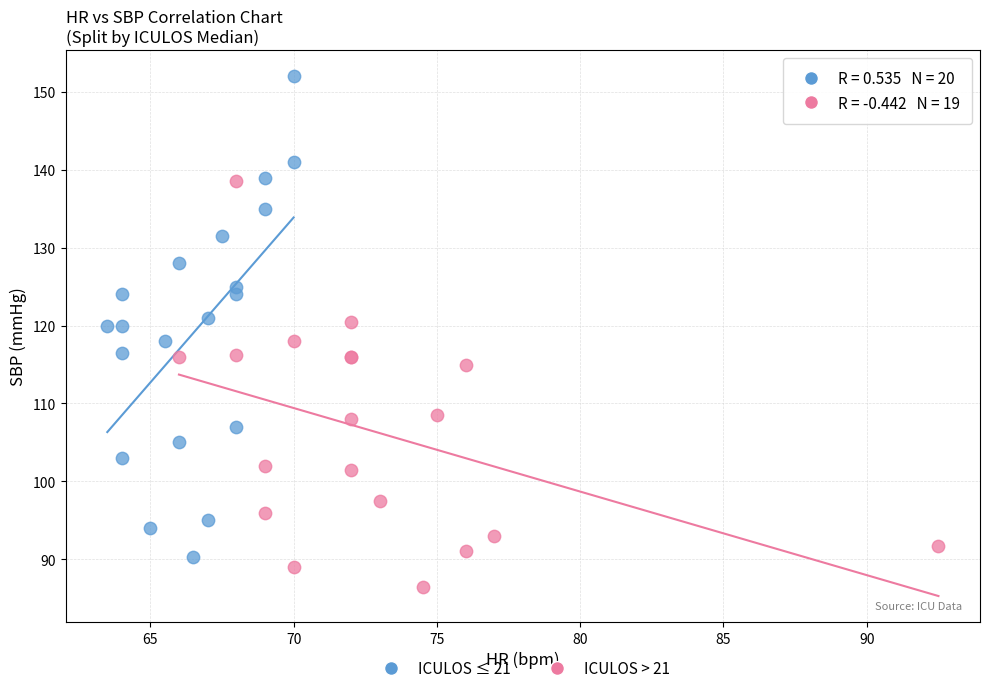

Which series has the widest spread of Y values?

ICULOS ≤ 21